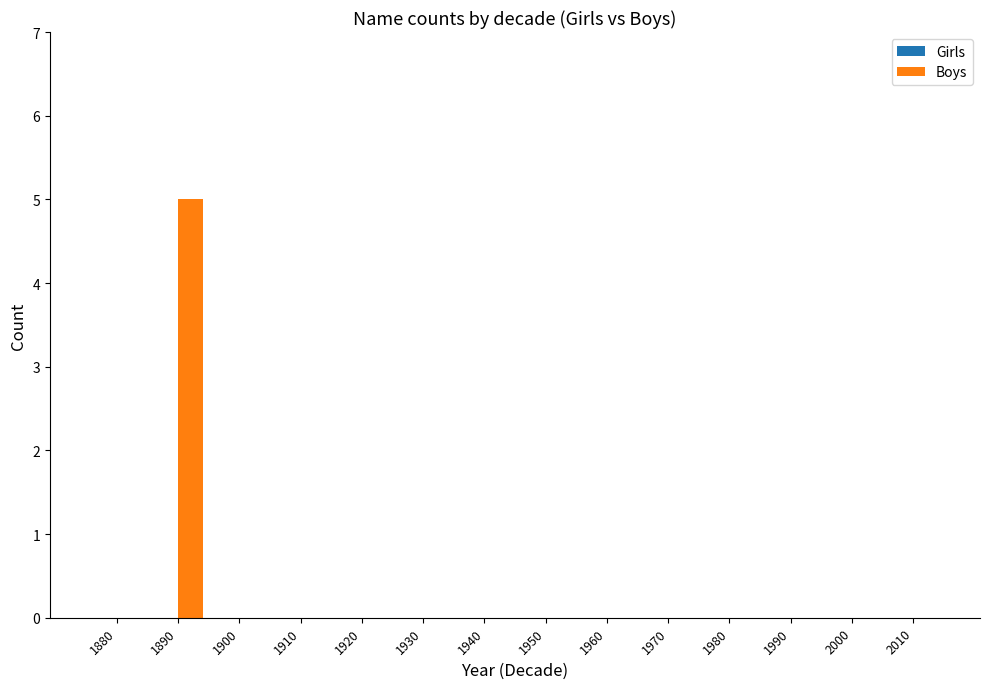

What is the greatest value displayed?

5